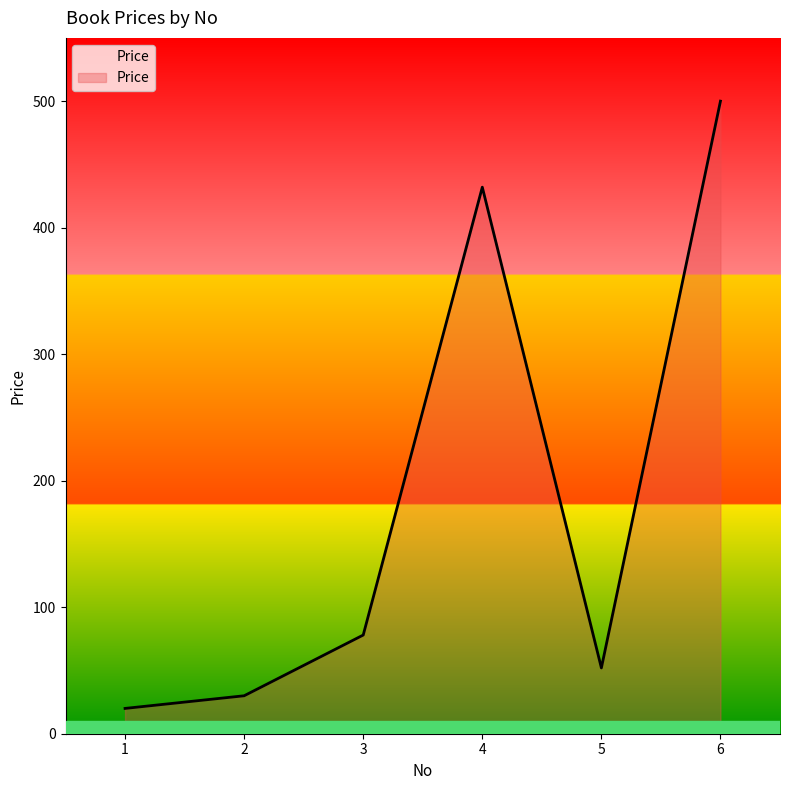

Rank the categories by value from highest to lowest.

6, 4, 3, 5, 2, 1